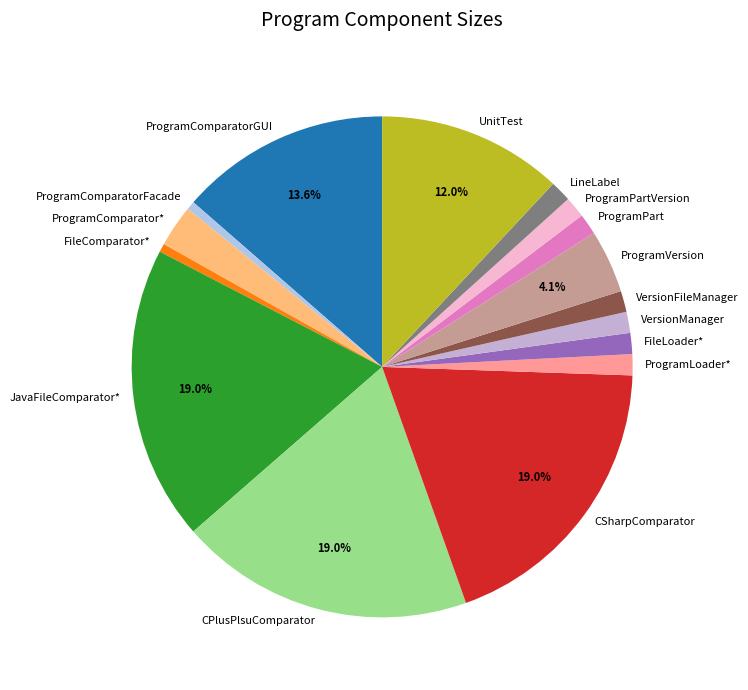

The JavaFileComparator* slice represents 26% of the pie. True or false?

False